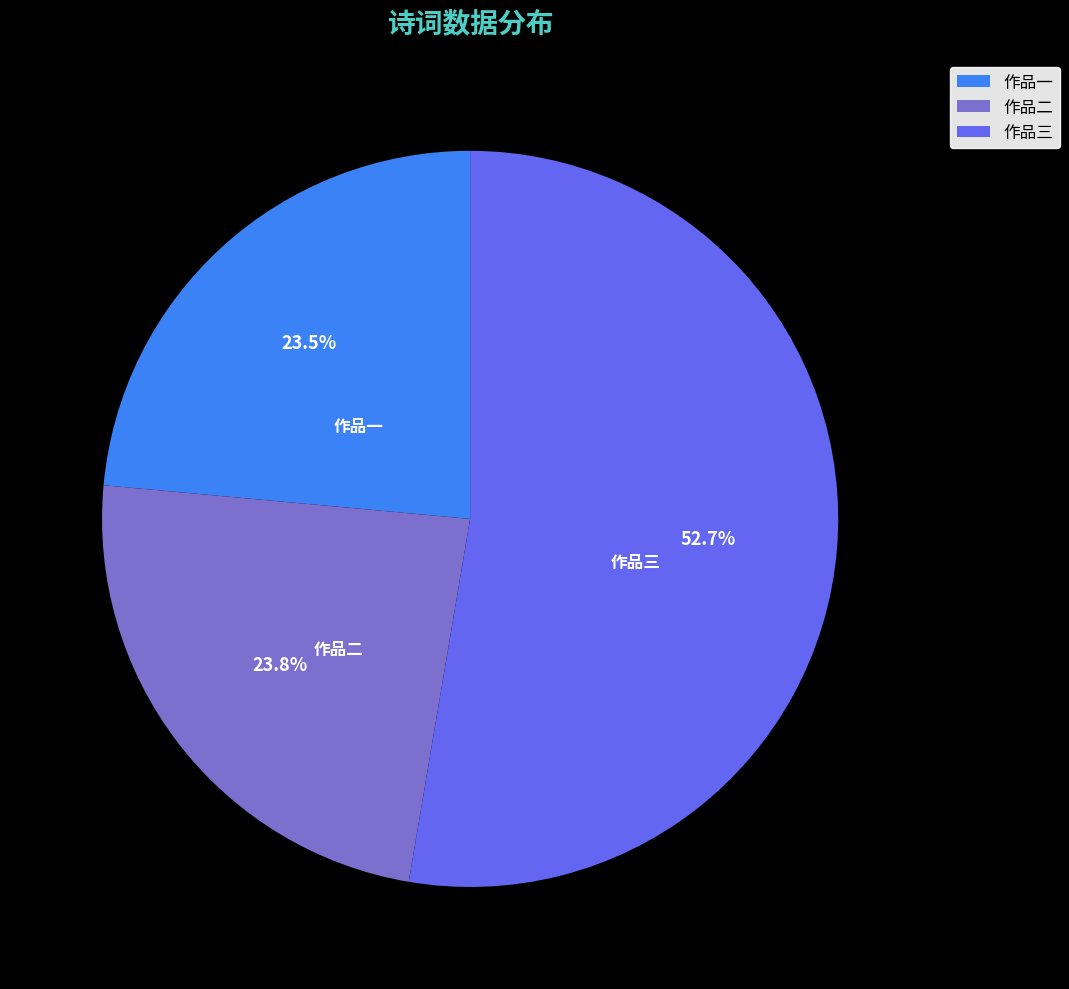

How many slices are in this pie chart?

3